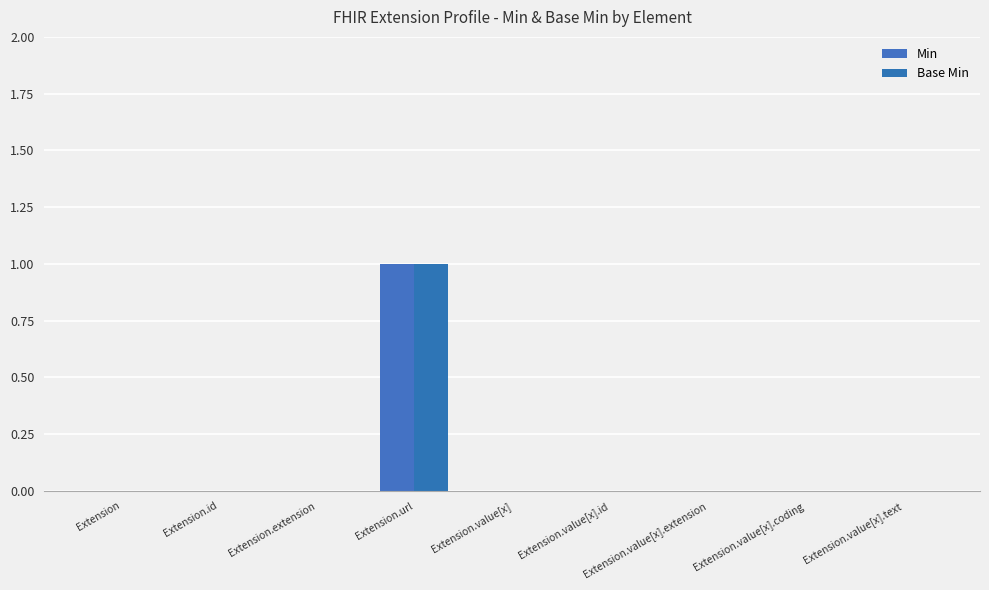

What is the difference between the maximum and second lowest values in the Base Min series?

1